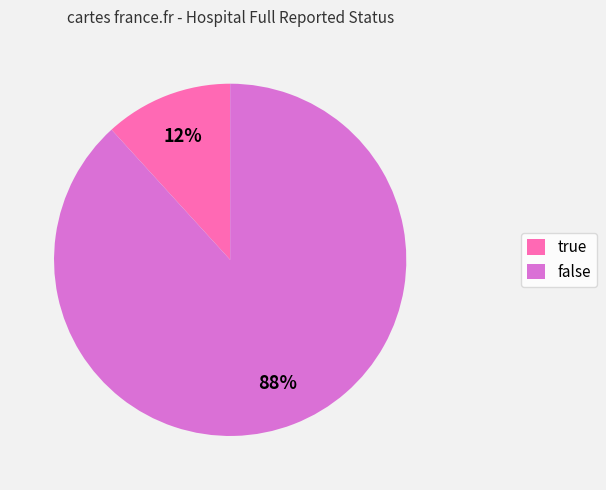

Count the number of slices in the pie.

2